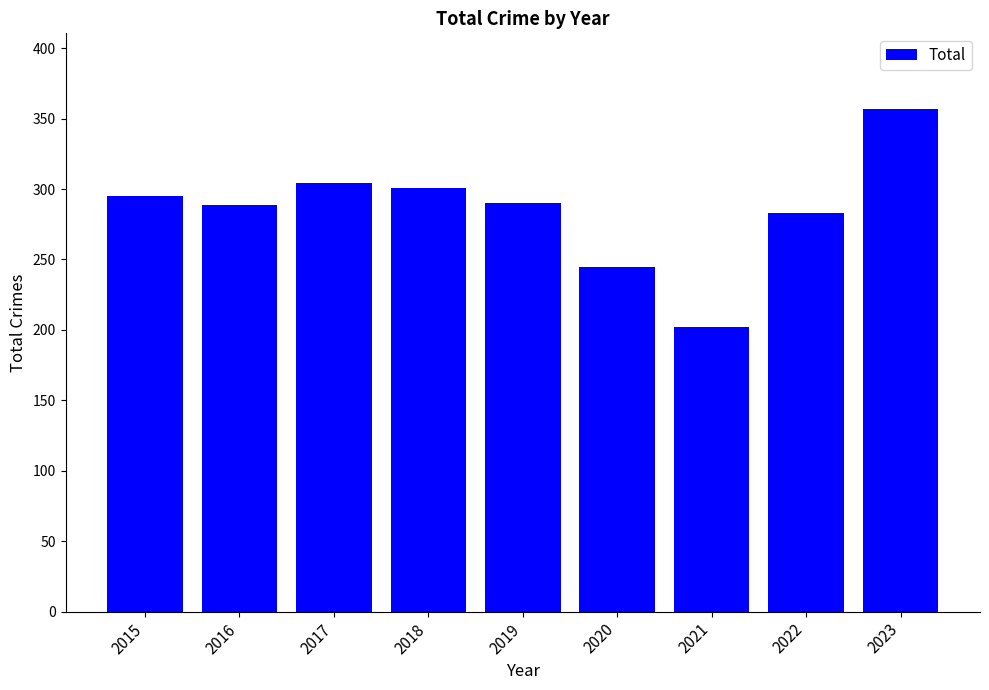

What is the maximum value shown in the chart?

357